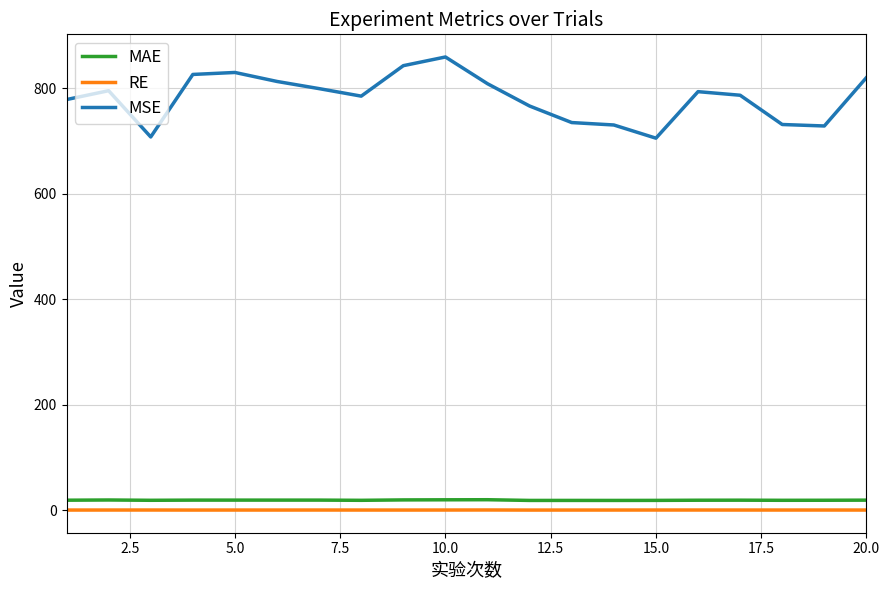

True or false: MSE and MAE intersect in this chart.

False